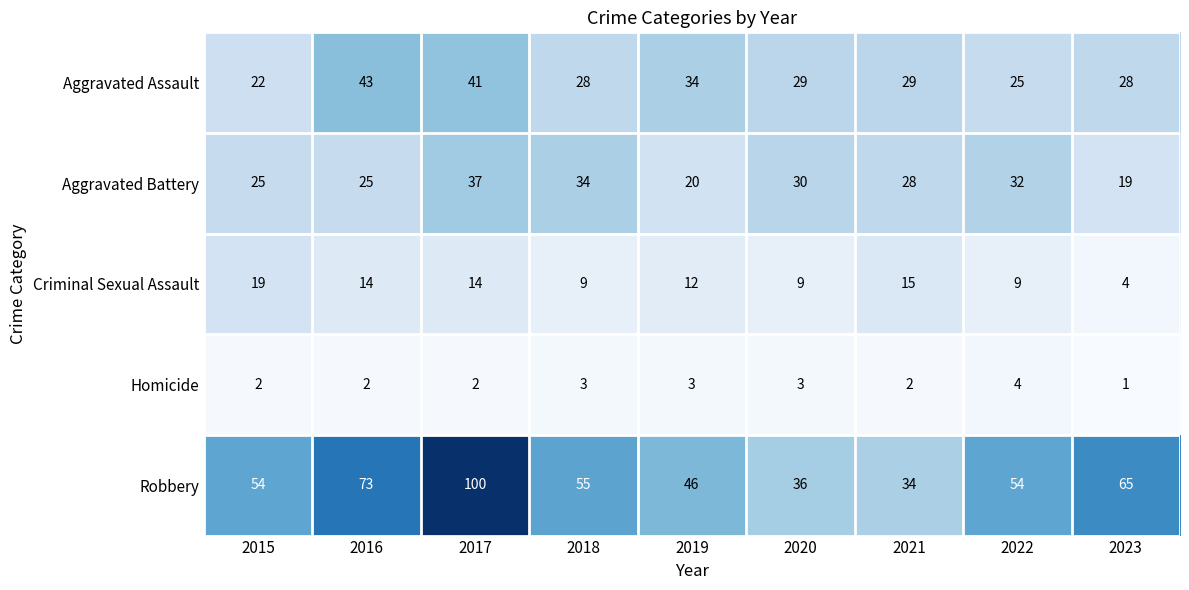

The value of Aggravated Battery at 2022 is 22. True or false?

False